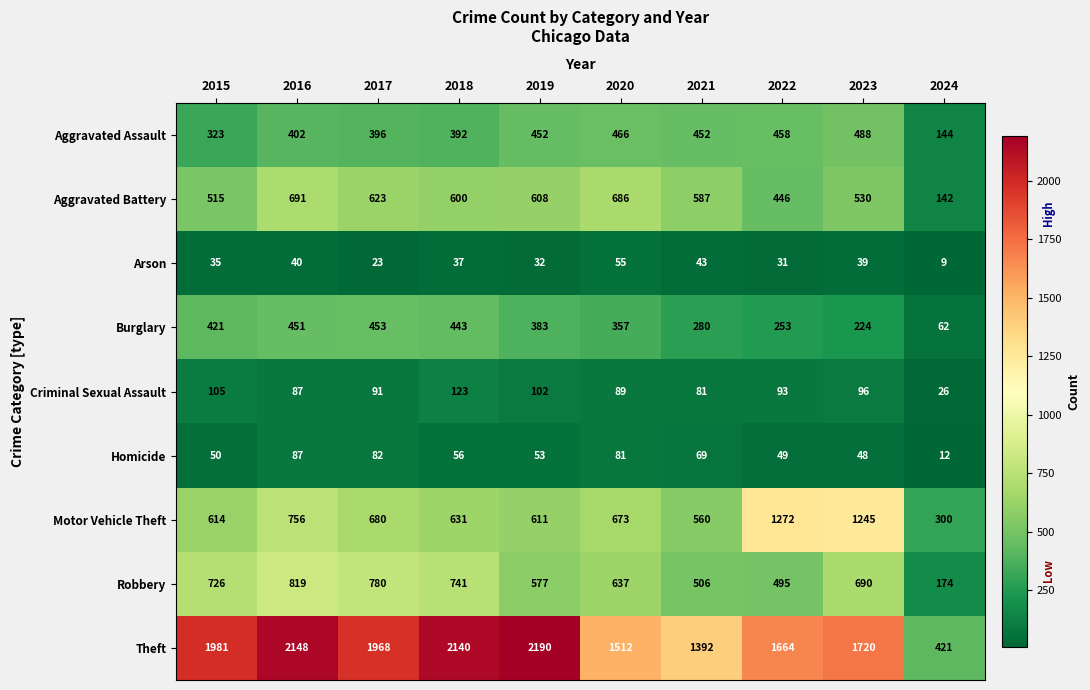

The value of Aggravated Battery at 2022 is 231. True or false?

False